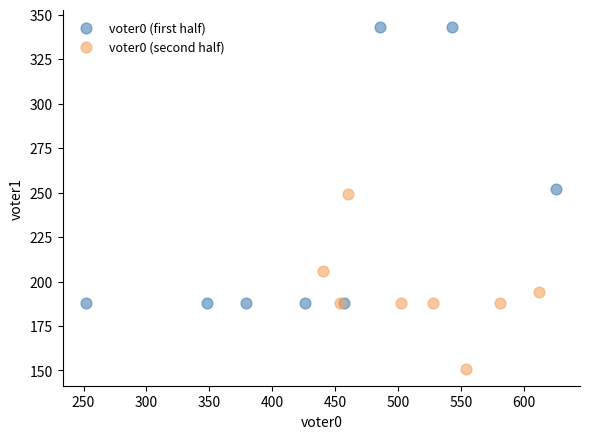

What are all the series names shown in the legend?

voter0 (first half), voter0 (second half)